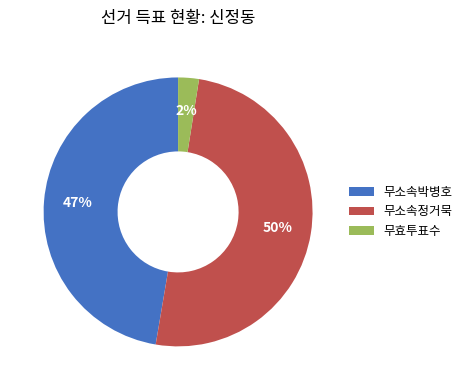

Which category accounts for the majority?

무소속정거묵